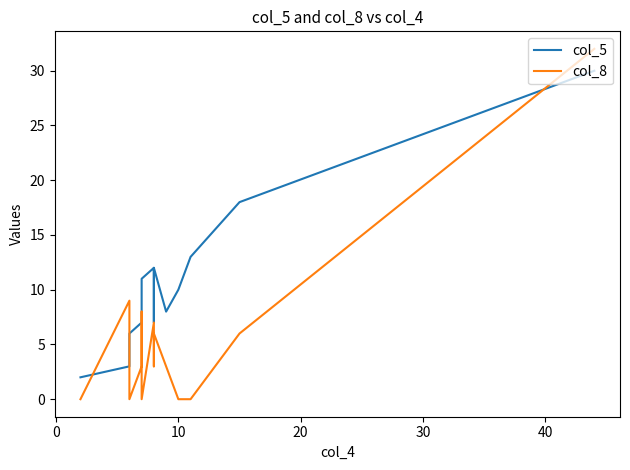

How many data points in col_8 are above 3?

6